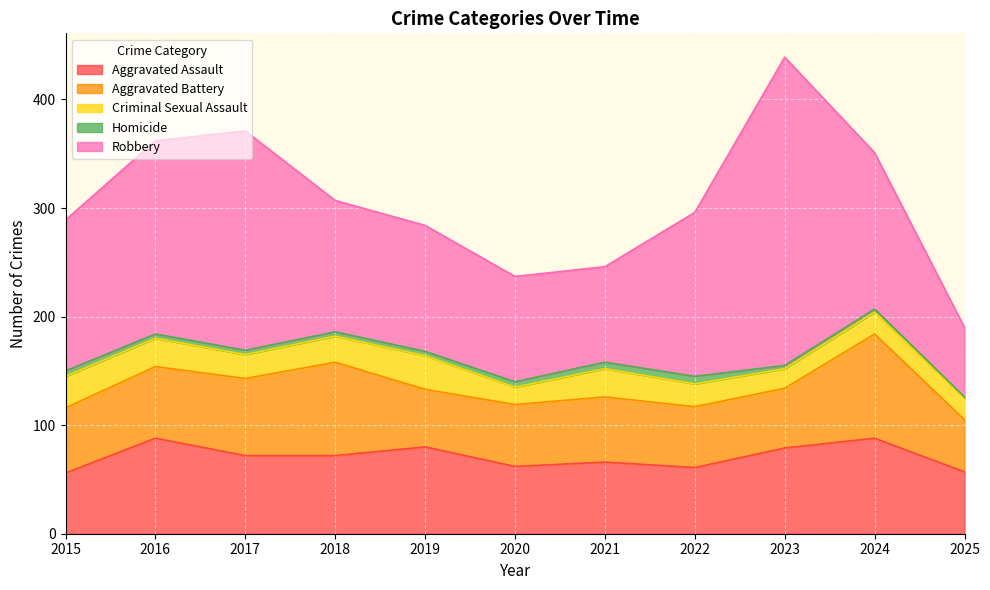

At how many categories does at least one series exceed 5?

11